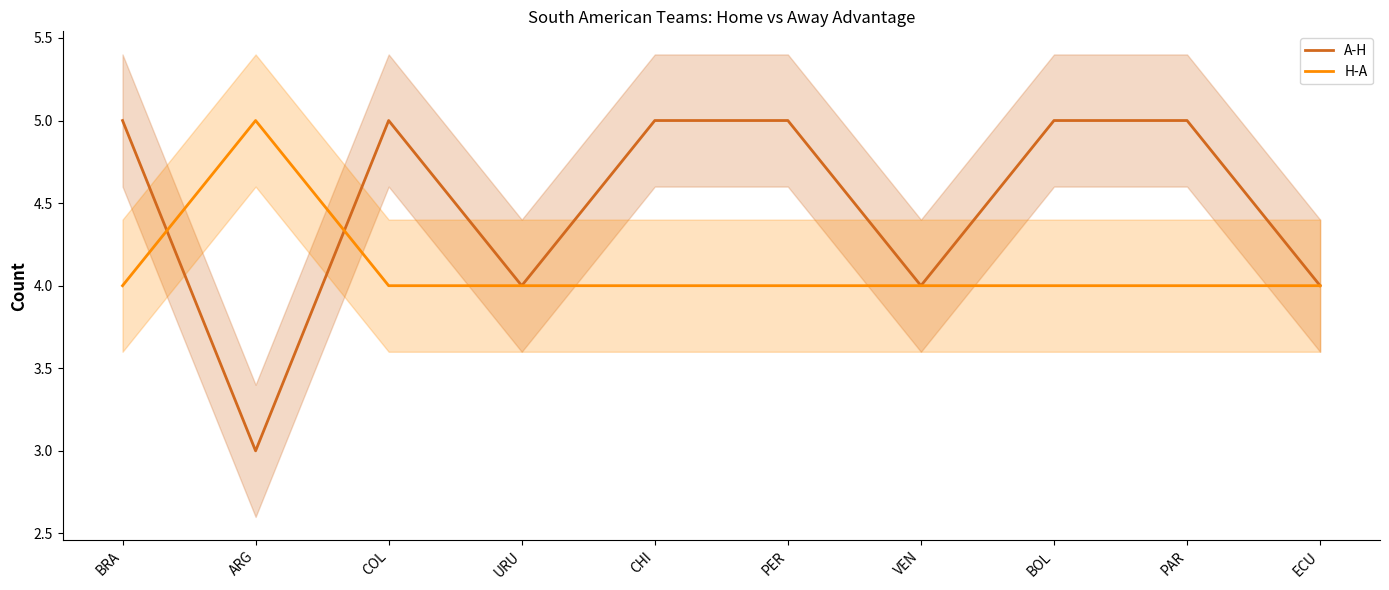

What is the average value of the H-A series?

4